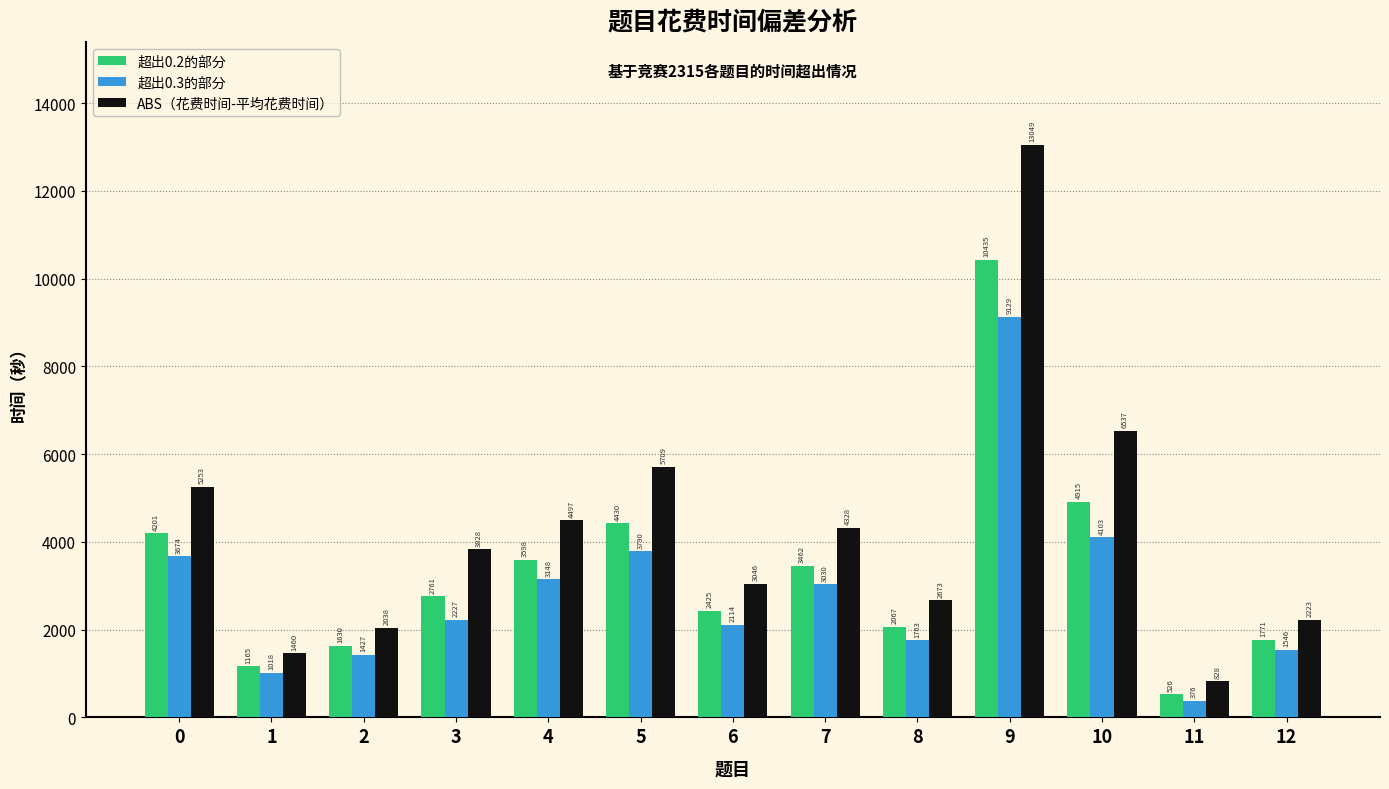

Reading left to right, list all the values displayed in this chart.

超出0.2的部分: 4201	1165	1630	2761	3598	4430	2425	3462	2067	10435	4915	526	1771
超出0.3的部分: 3674	1018	1427	2227	3148	3790	2114	3030	1763	9129	4103	376	1546
ABS（花费时间-平均花费时间）: 5253	1460	2038	3828	4497	5709	3046	4328	2673	13049	6537	828	2223